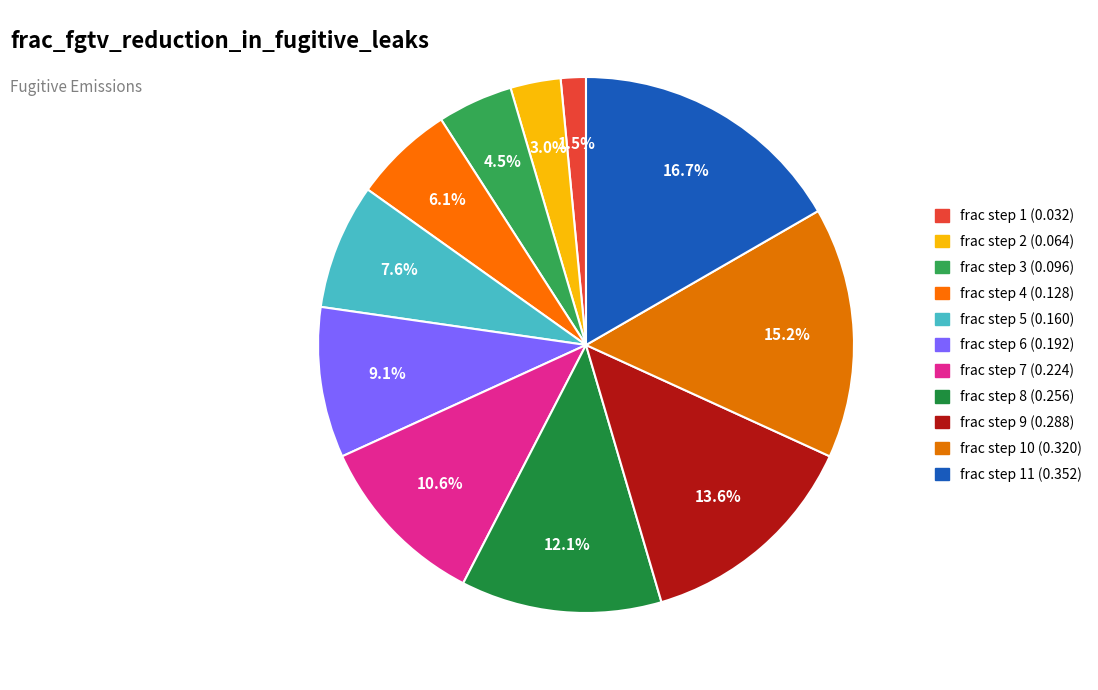

Count the number of slices in the pie.

11